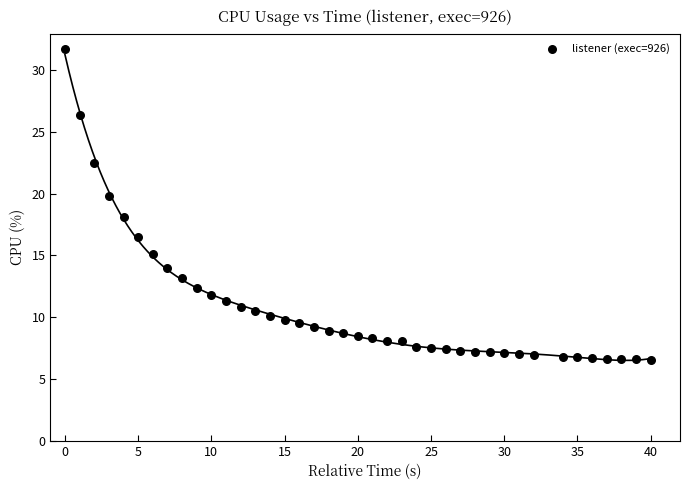

What is the range of Y values (max minus min)?

25.2